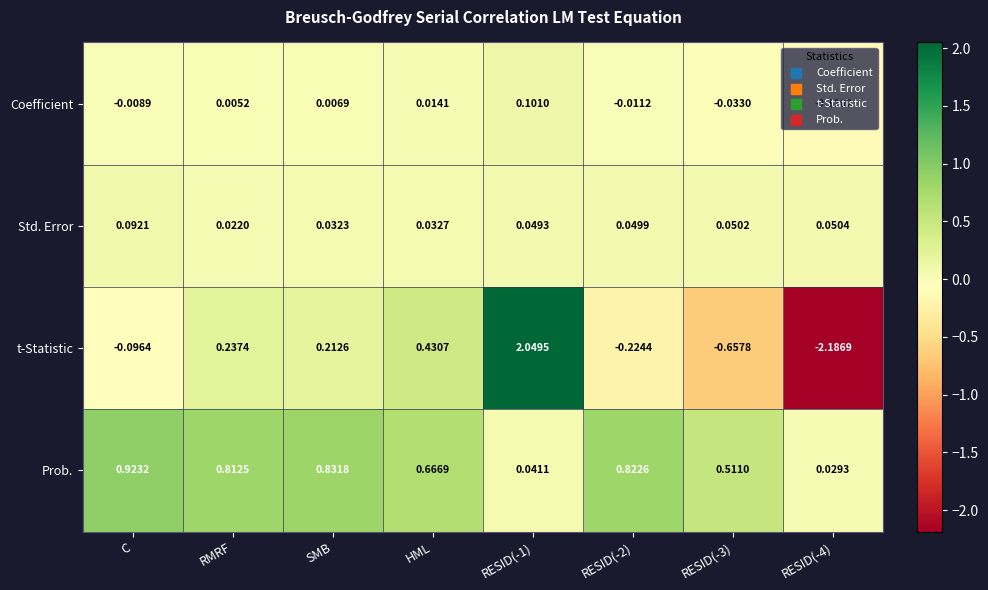

Which series has the widest spread of values?

t-Statistic